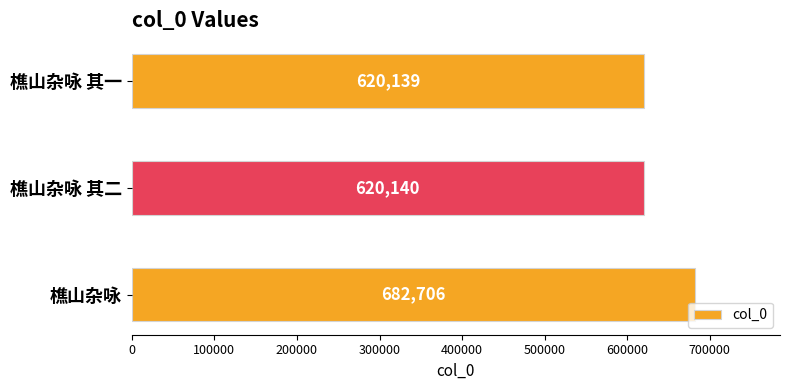

Reading top to bottom, list all the values displayed in this chart.

樵山杂咏 其一=620139	樵山杂咏 其二=620140	樵山杂咏=682706